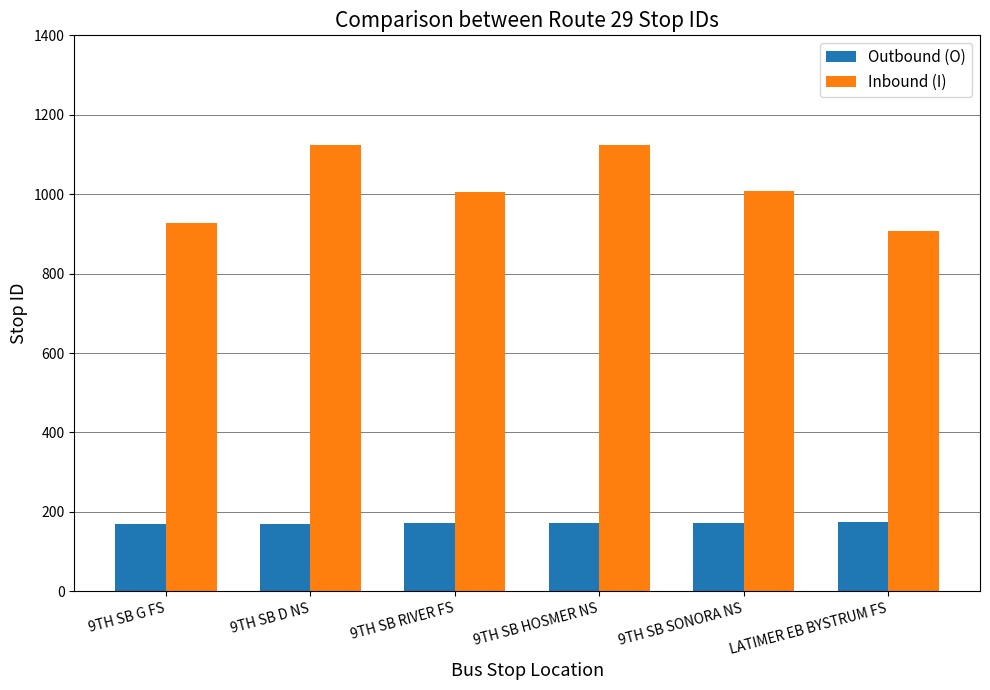

How many bars are there in each group?

2